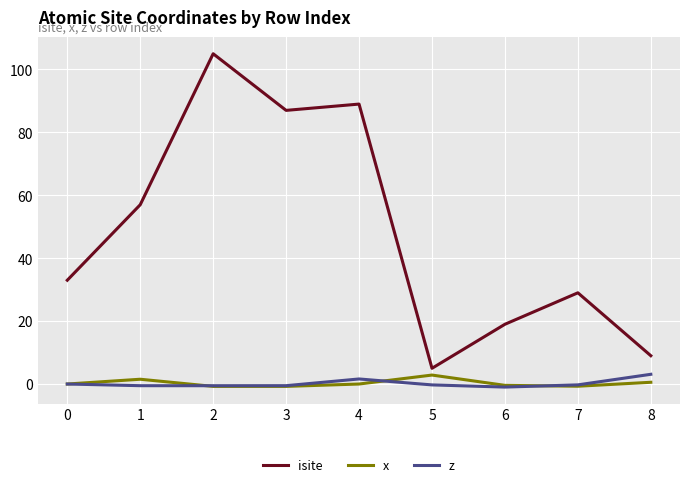

Read the isite value at 5.

5.0